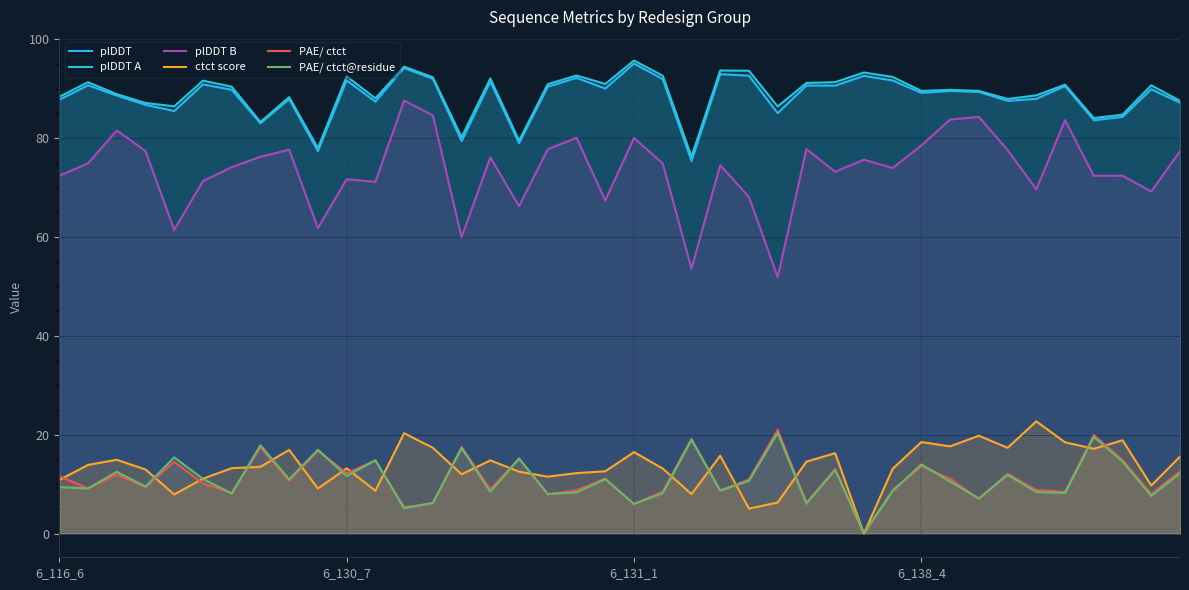

How many lines are shown in the chart?

6